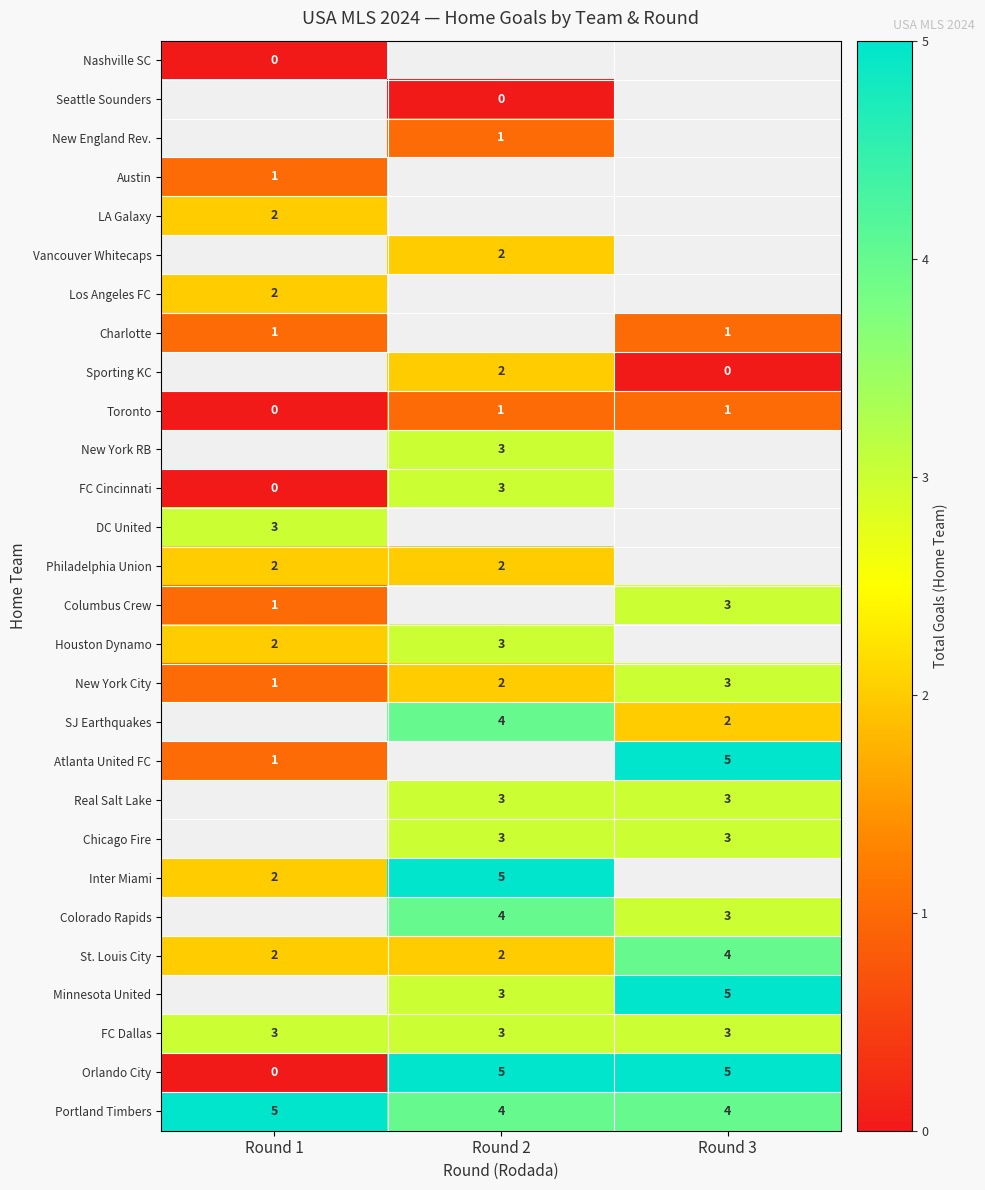

What is the minimum value for FC Dallas?

3